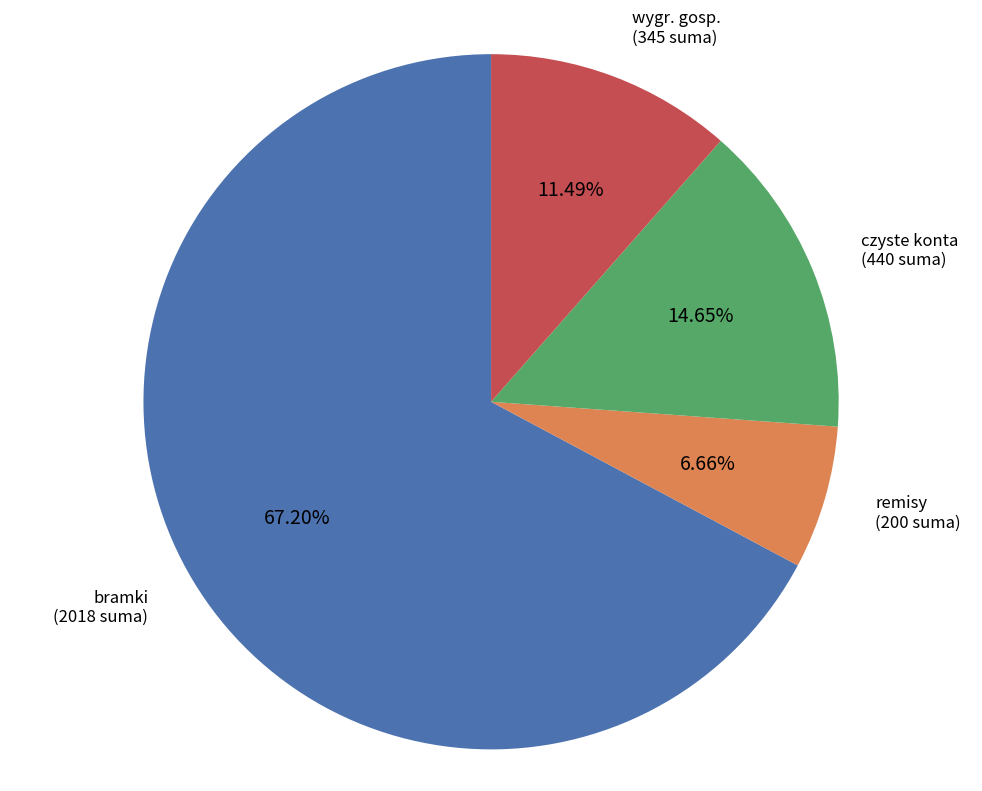

Which has a higher value, bramki or wygr. gosp.?

bramki